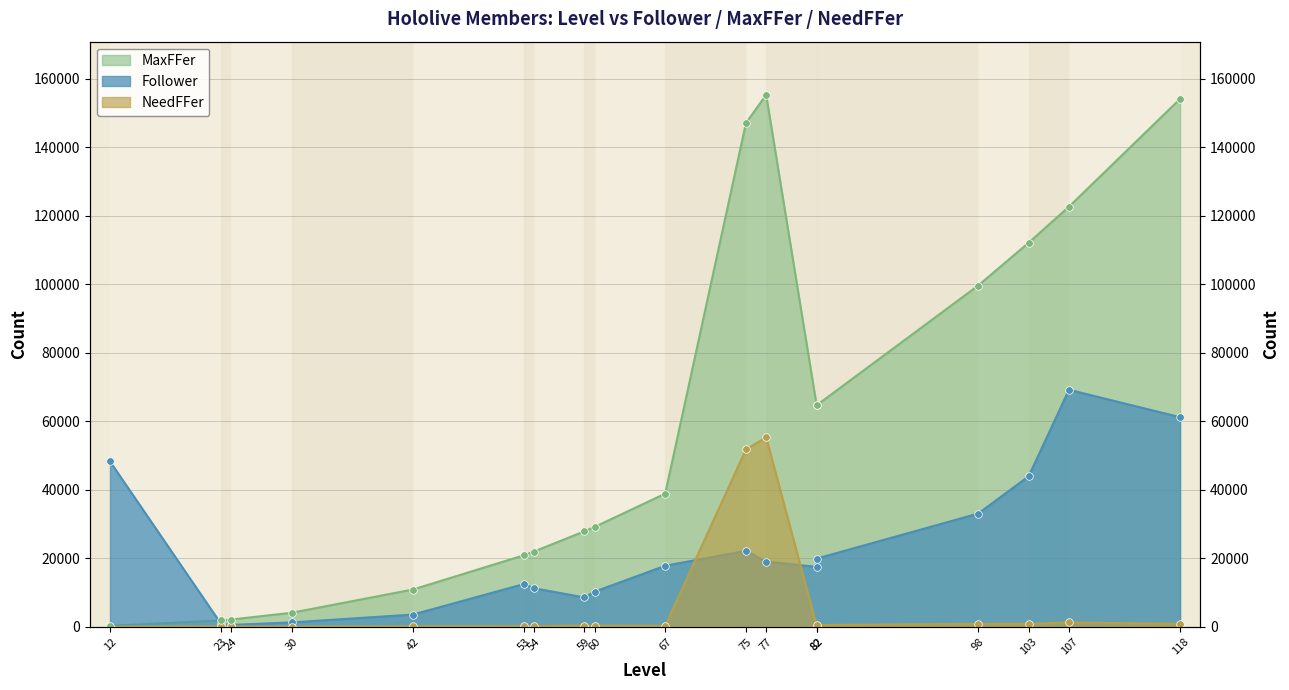

Which series has the widest spread of Y values?

MaxFFer